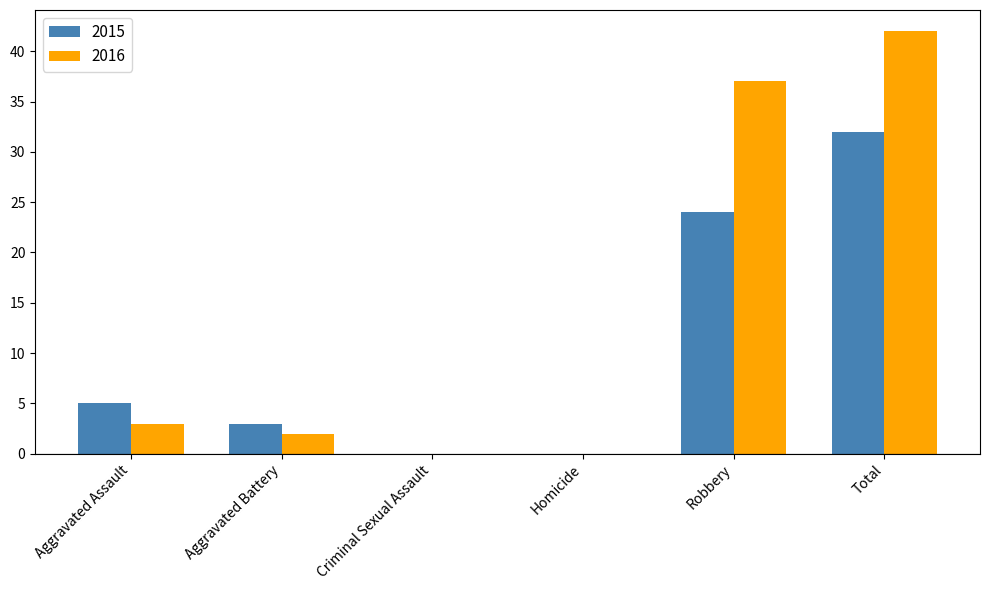

The value of 2016 at Homicide is 21. True or false?

False